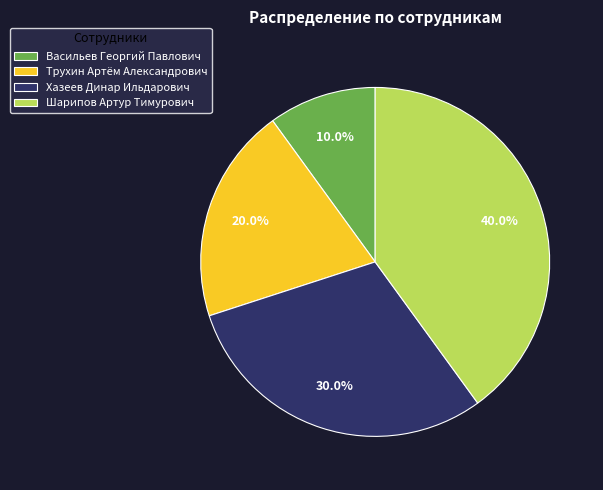

What is the smallest slice in the pie chart?

Васильев Георгий Павлович